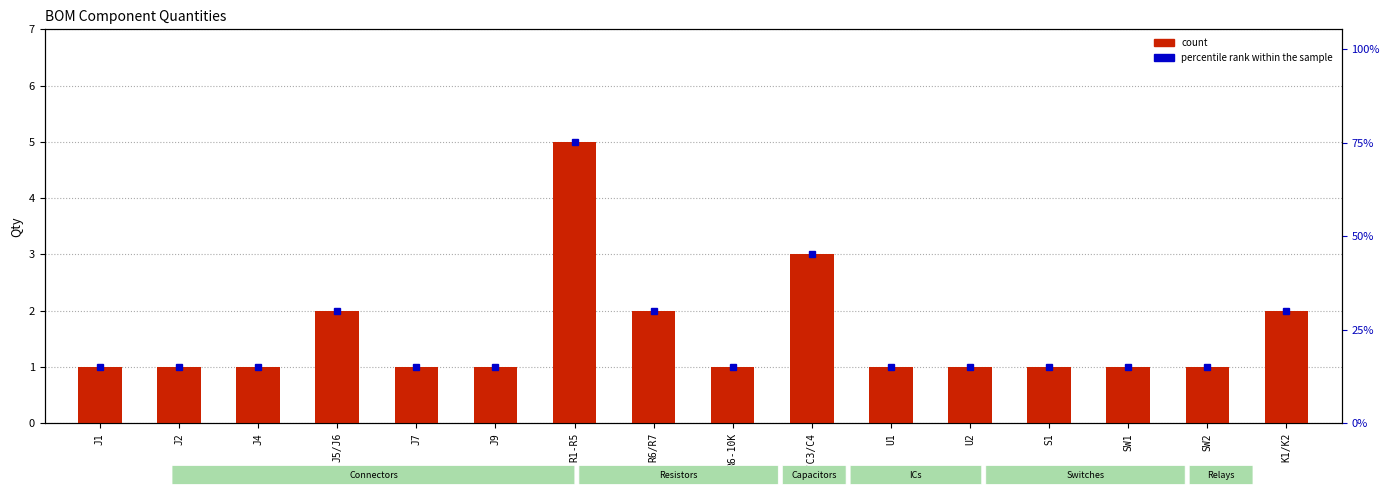

What is the approximate value at S1?

1